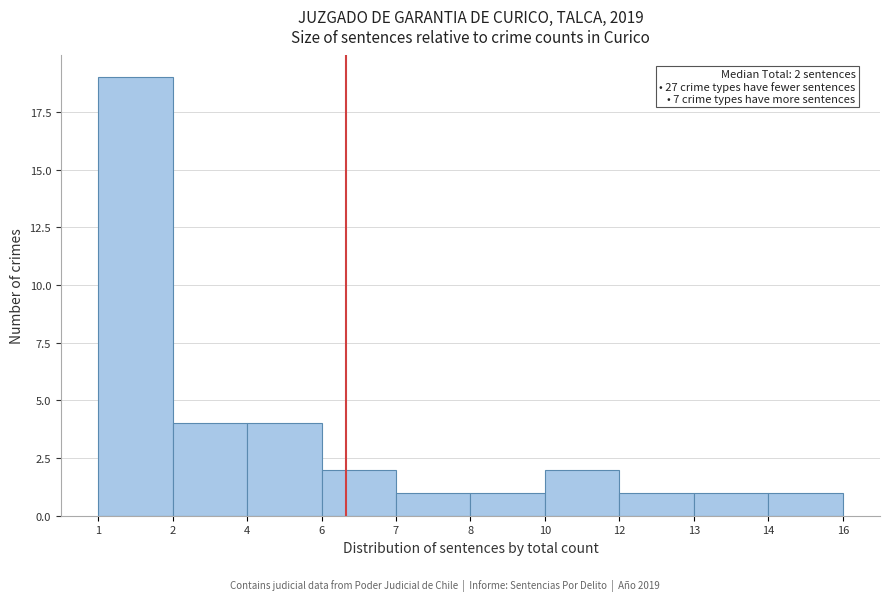

Reading left to right, transcribe all the data shown in this chart.

19	4	4	2	1	1	2	1	1	1